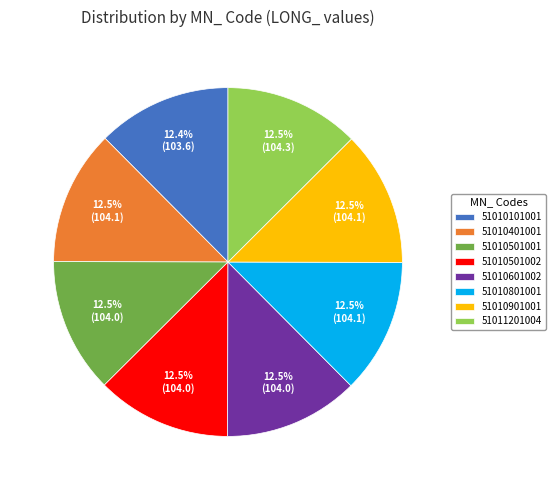

Is the sum of 51010501001 and 51010501002 greater than half?

No